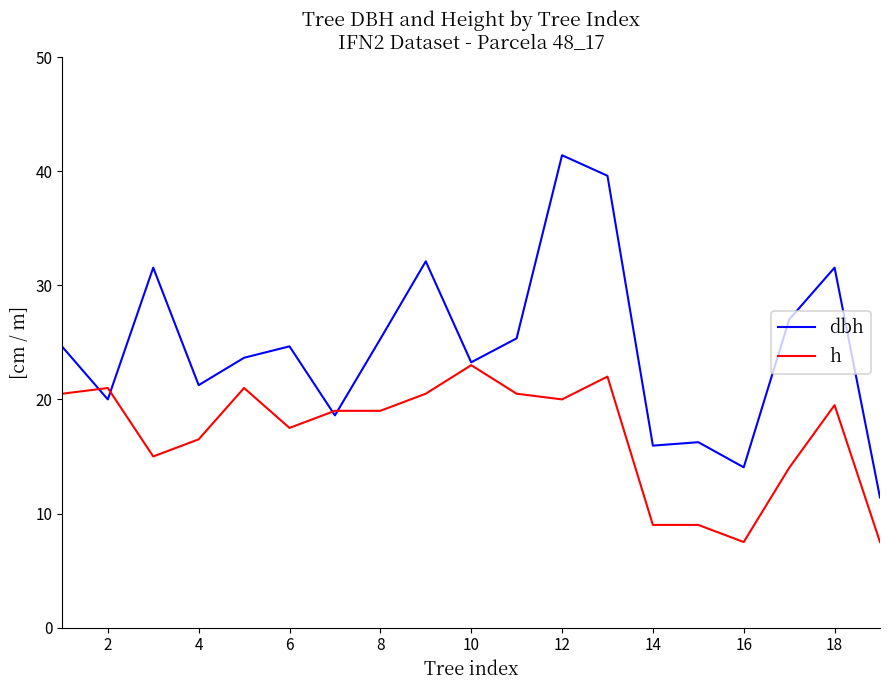

Which series has the widest spread of values?

dbh